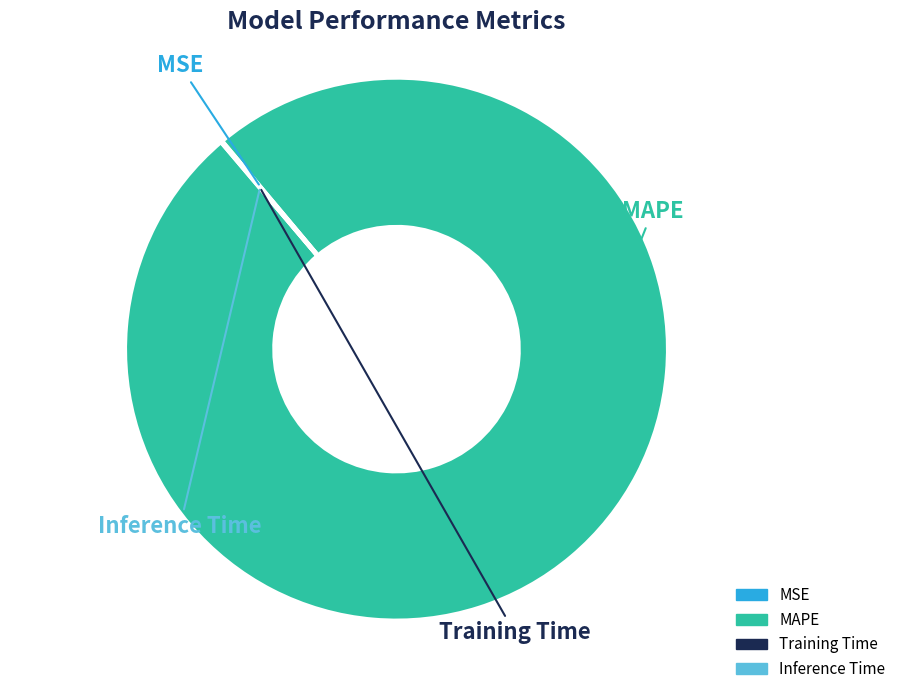

True or false: MAPE accounts for 94% of the total.

False